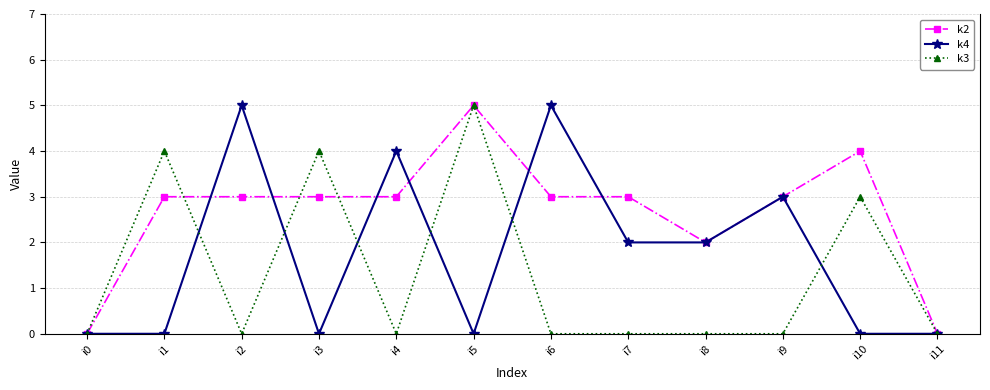

True or false: k3 has more than 0 interior local peaks.

True